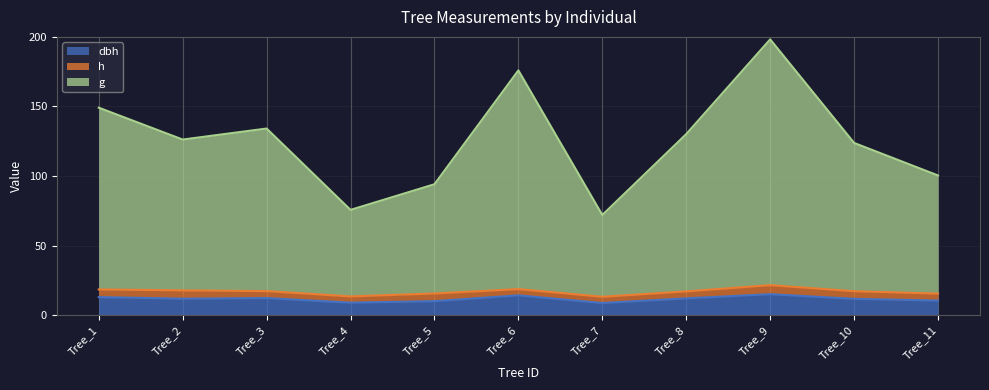

Is the value of dbh at Tree_5 greater than the value of g at Tree_5?

No